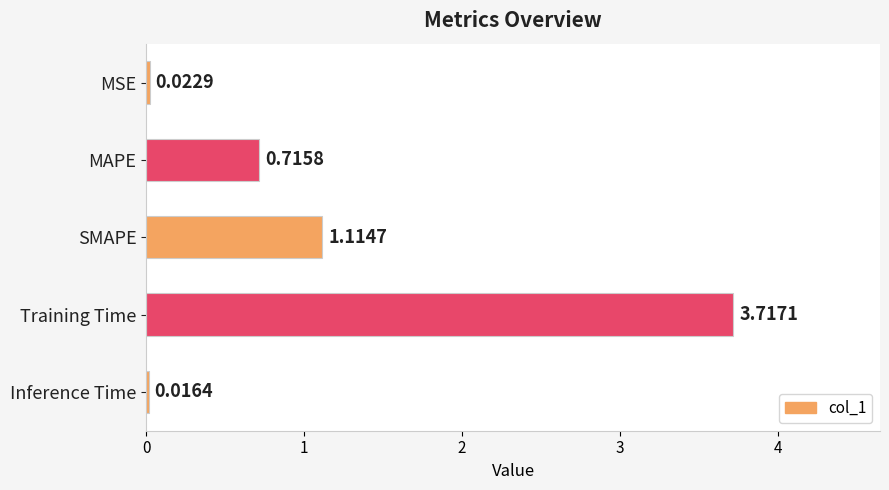

At which label is the value closest to 1?

SMAPE